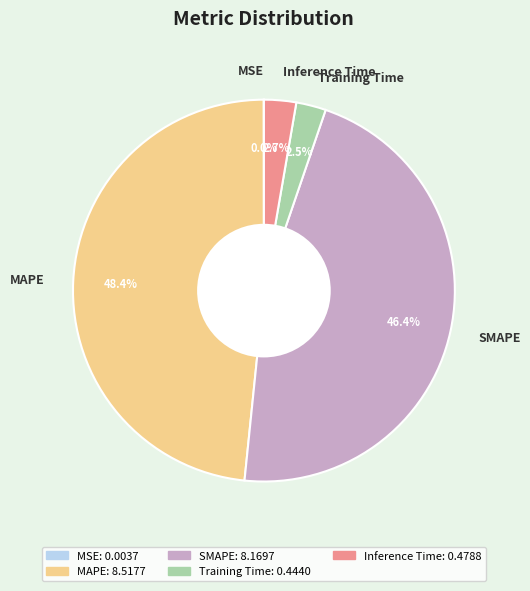

Does any single category account for the majority?

No